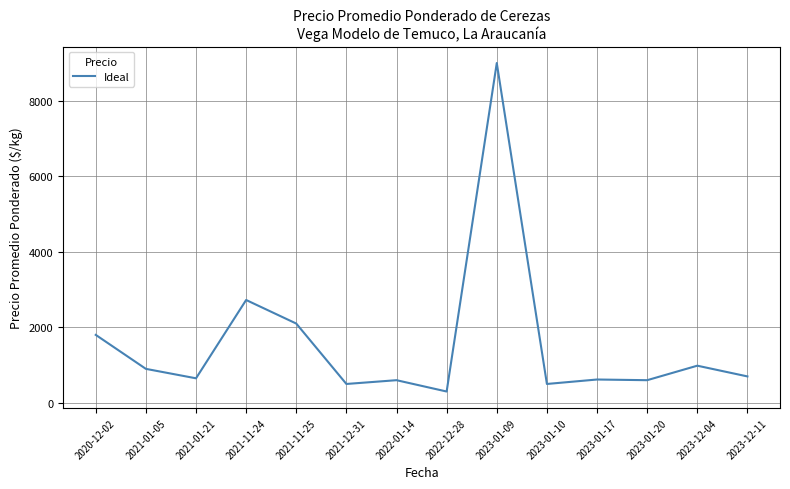

What is the difference between the values at 2021-11-25 and 2020-12-02?

300